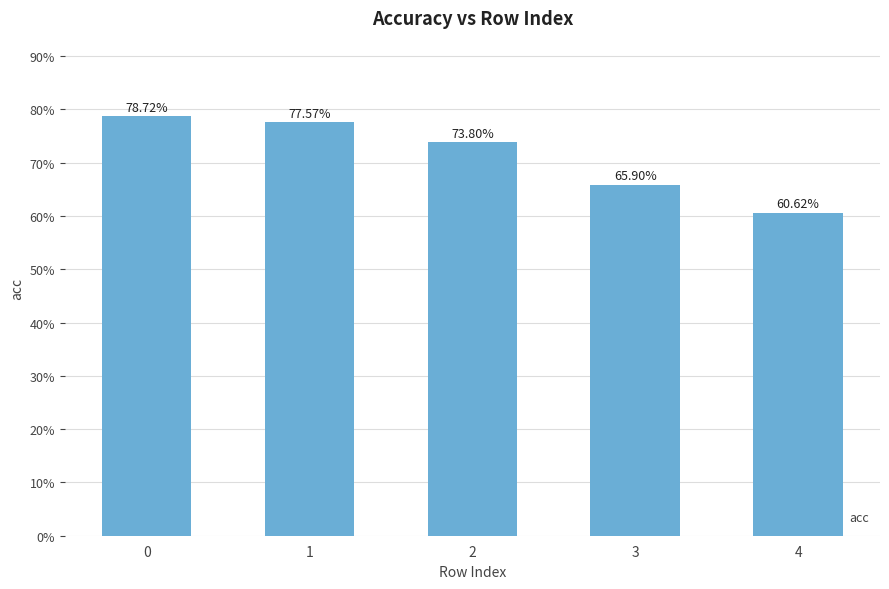

Does the chart contain any negative values?

No